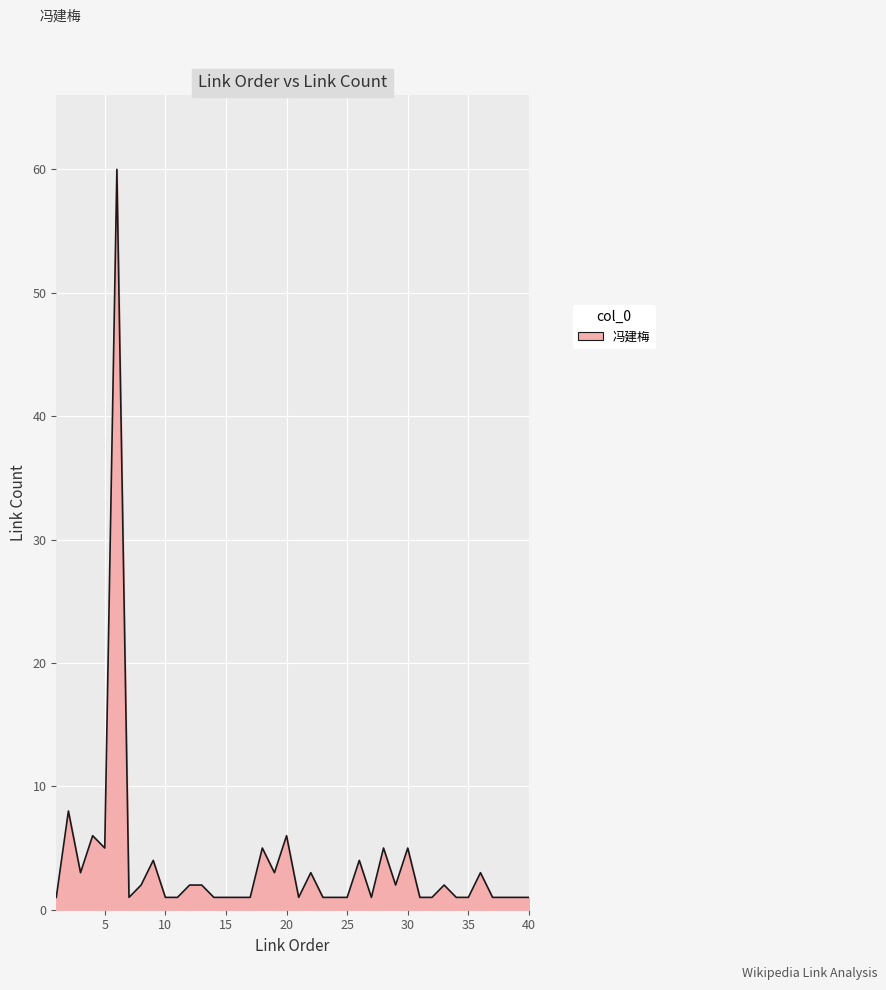

What is the sum of all values?

151